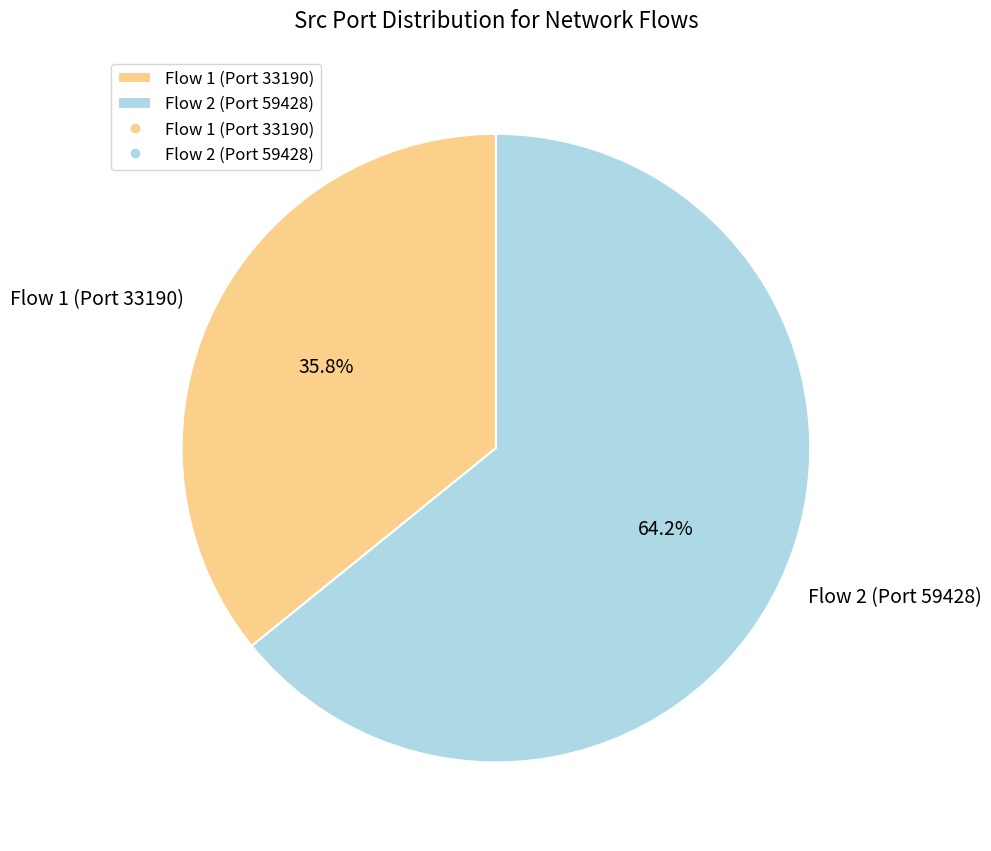

Which category has the biggest portion of the pie?

Flow 2 (Port 59428)